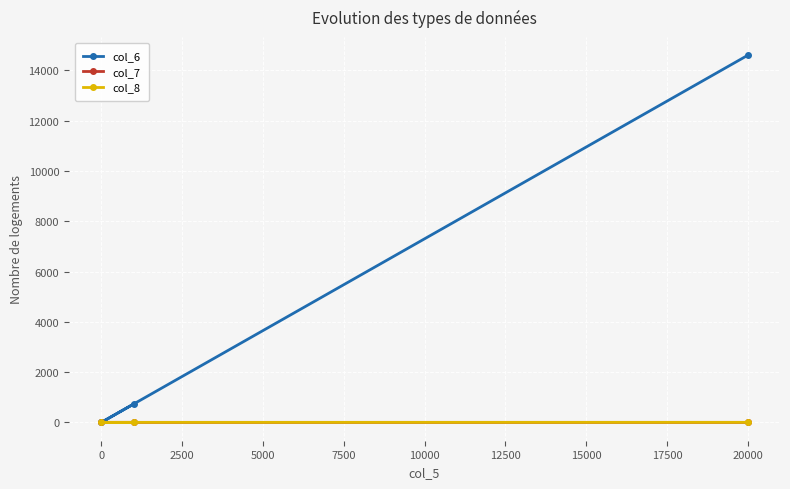

At which category is the sum across all series the highest?

20000